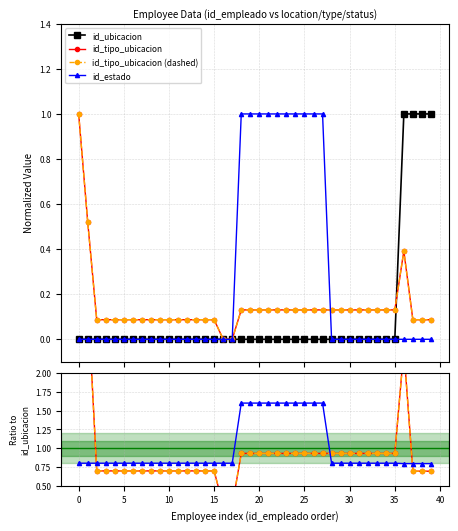

What is the difference between the maximum and minimum values in the id_estado series?

1.0